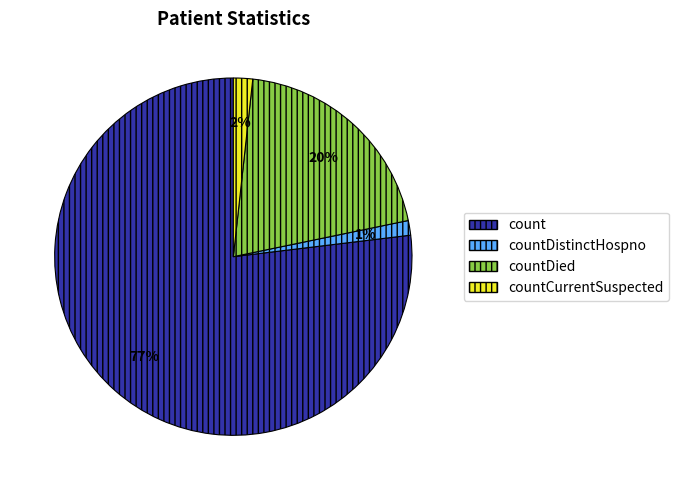

Between countDistinctHospno and countDied, which is larger?

countDied